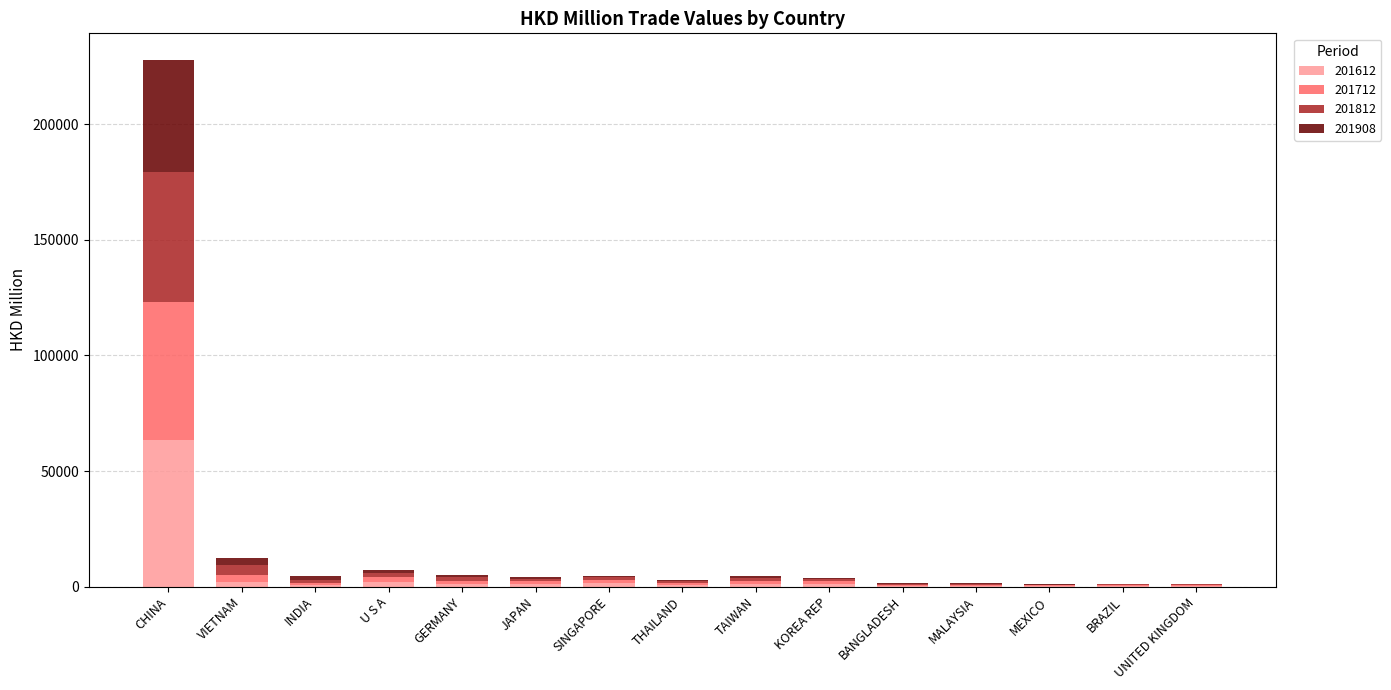

What is the total value across all series at BANGLADESH?

1467.0